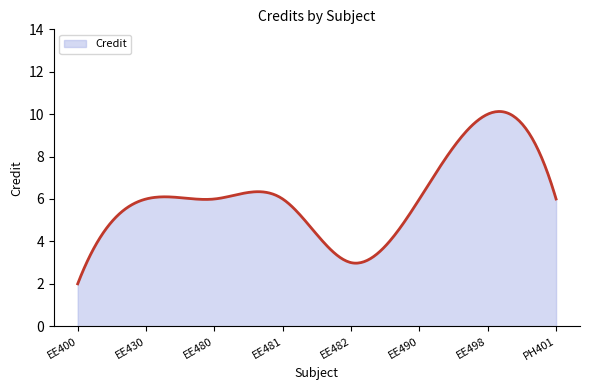

What is the greatest value displayed?

10.1